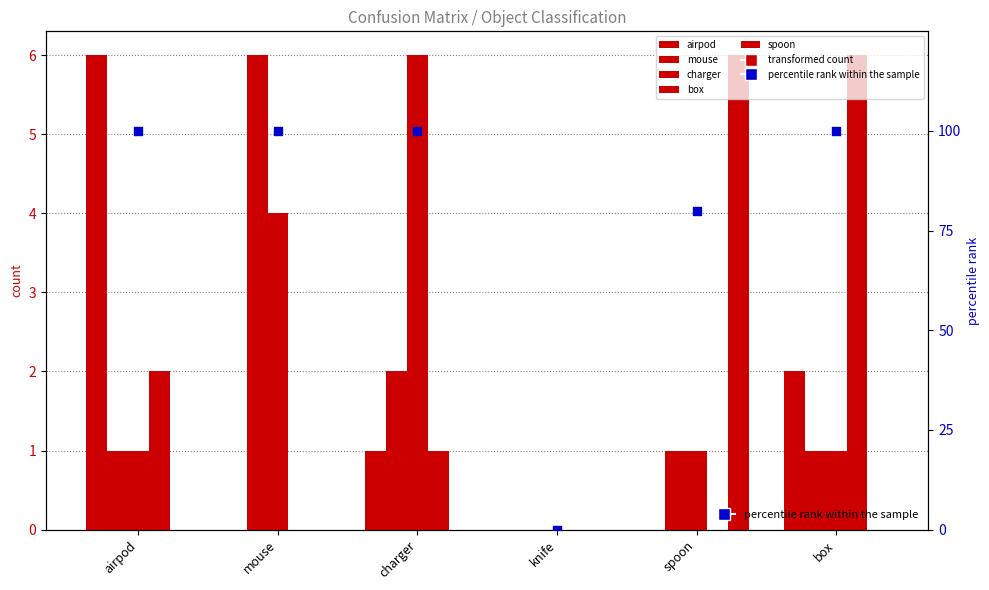

Is the value of spoon at knife greater than the value of box at charger?

No